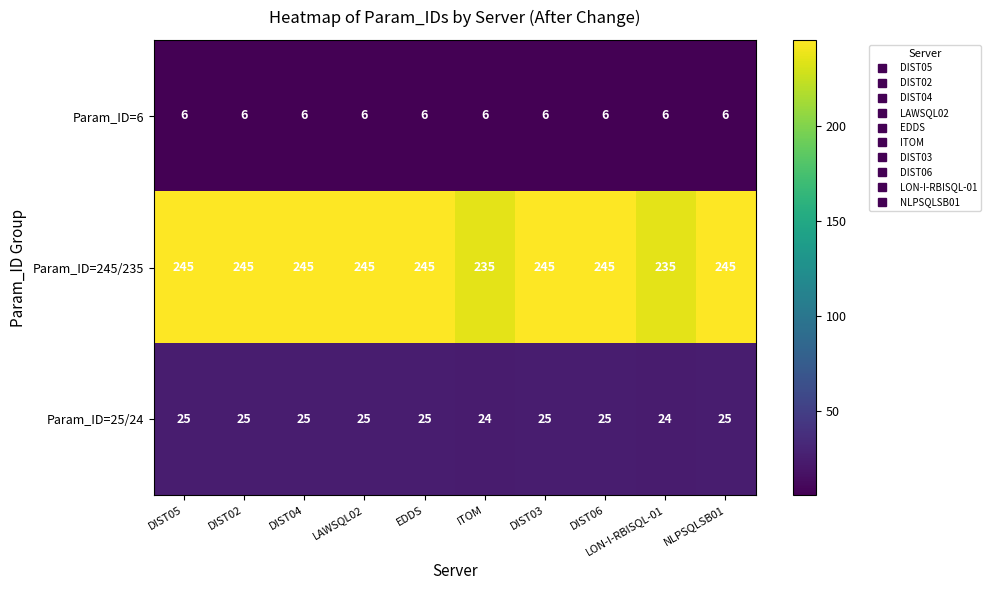

Is it true that Param_ID=6 equals 3 at LAWSQL02?

False